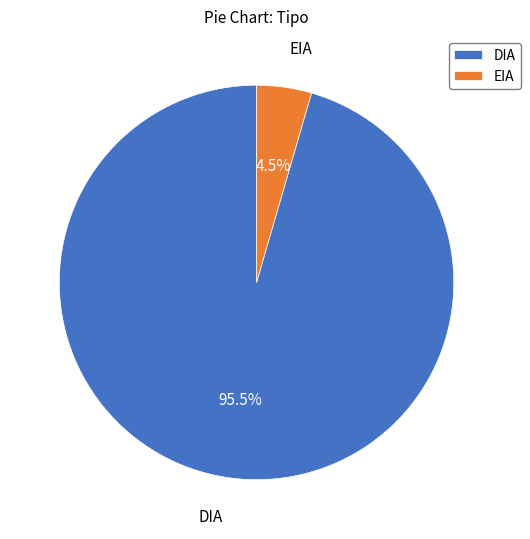

What is the smallest slice in the pie chart?

EIA